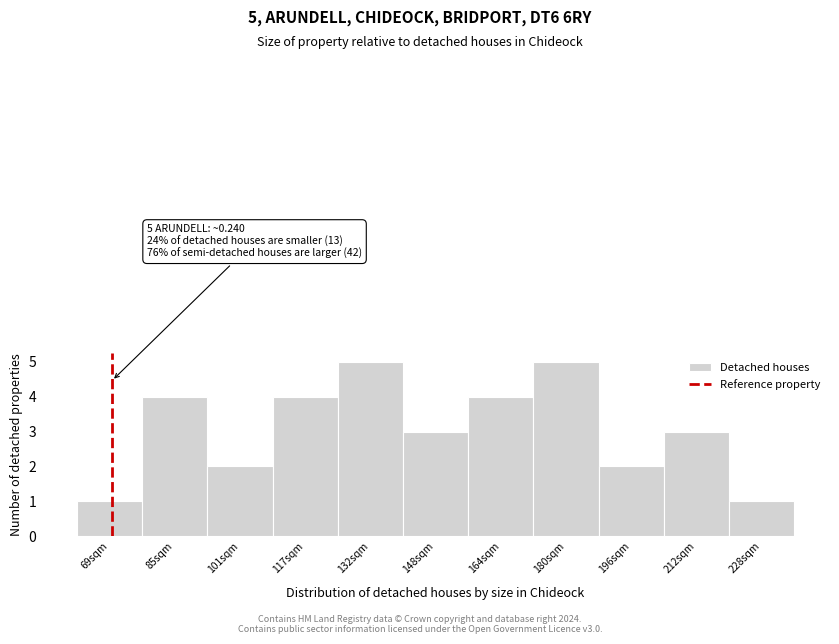

Reading right to left, extract all data points from this chart.

1	3	2	5	4	3	5	4	2	4	1